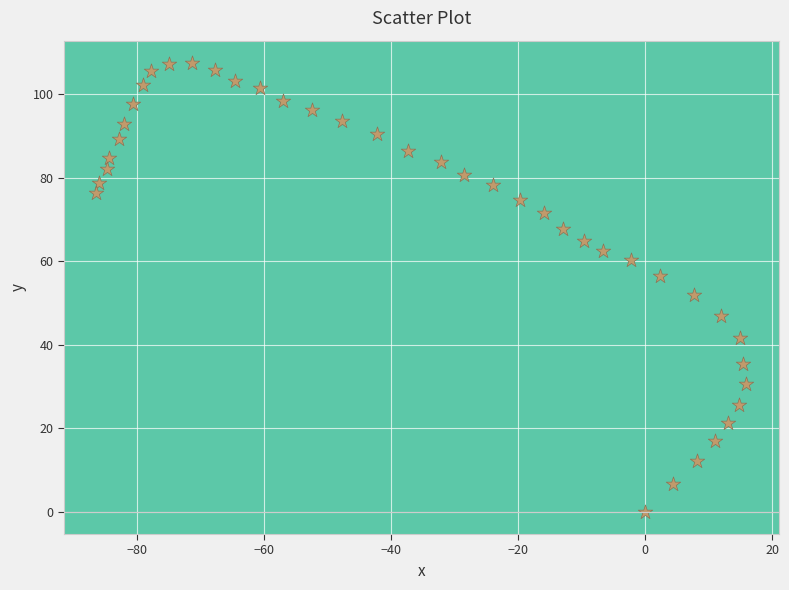

What is the range of X values (max minus min)?

102.3